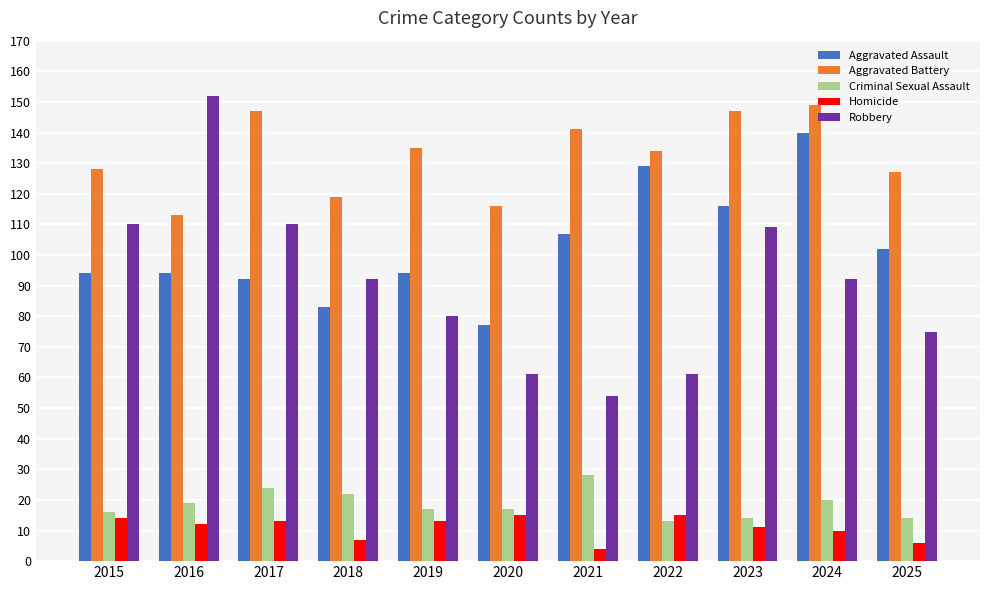

Which category has the highest value across all series?

2016